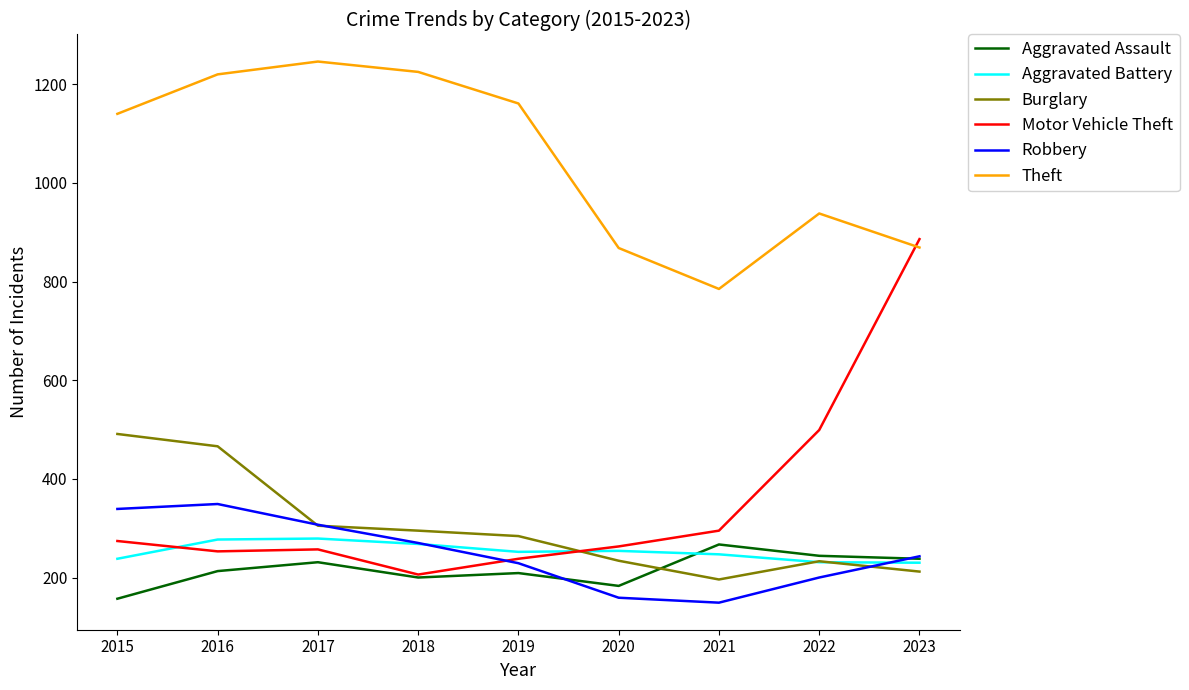

Which series ends up on top after the final intersection of Theft and Motor Vehicle Theft?

Motor Vehicle Theft